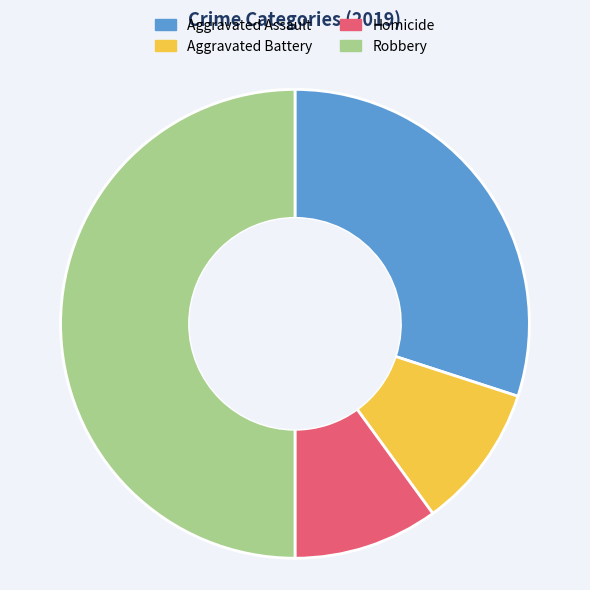

Which has a higher value, Aggravated Assault or Homicide?

Aggravated Assault